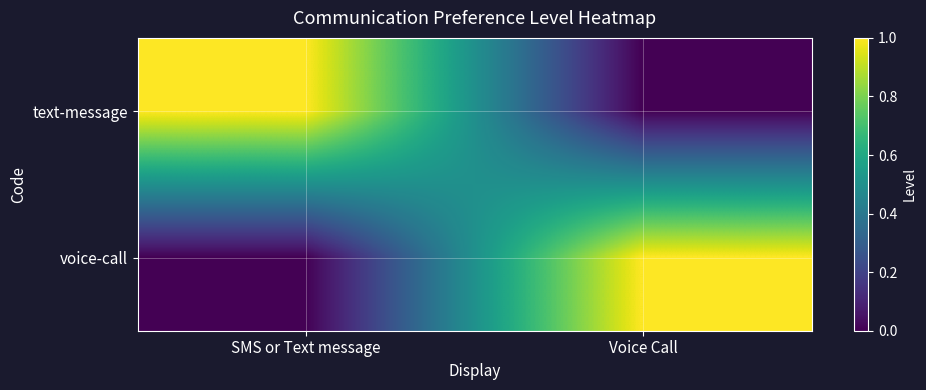

Between SMS or Text message and Voice Call, which series saw the biggest shift?

text-message